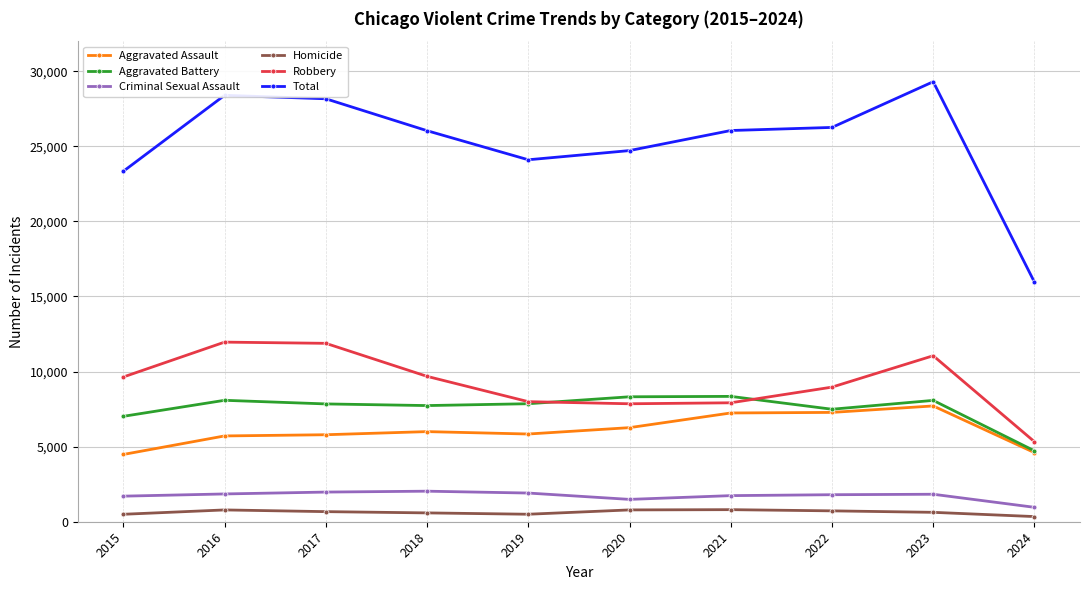

True or false: Homicide and Total intersect in this chart.

False